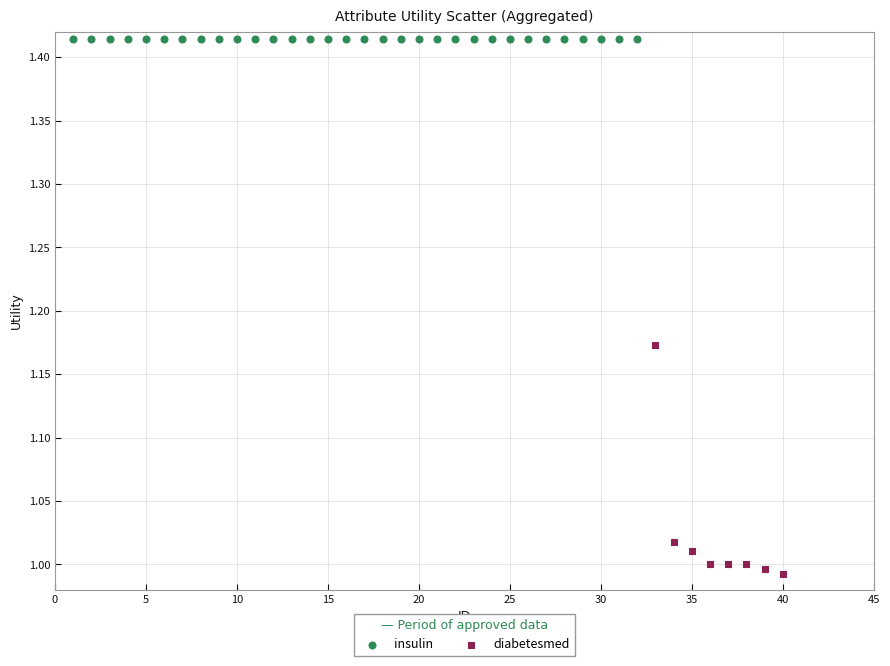

Which series contains the highest Y value?

insulin